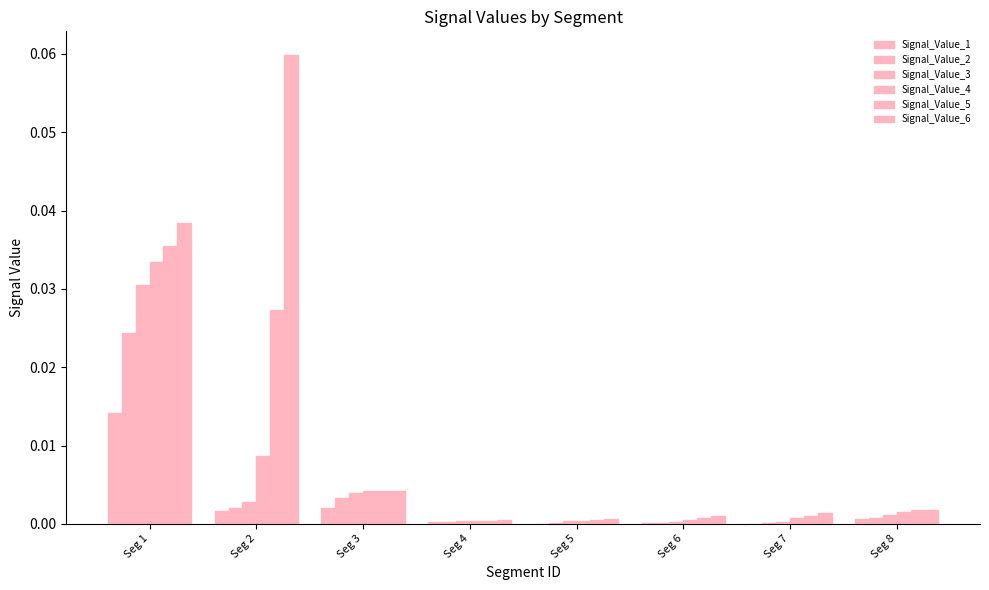

Which category has the highest value in the Signal_Value_2 series?

Seg 1